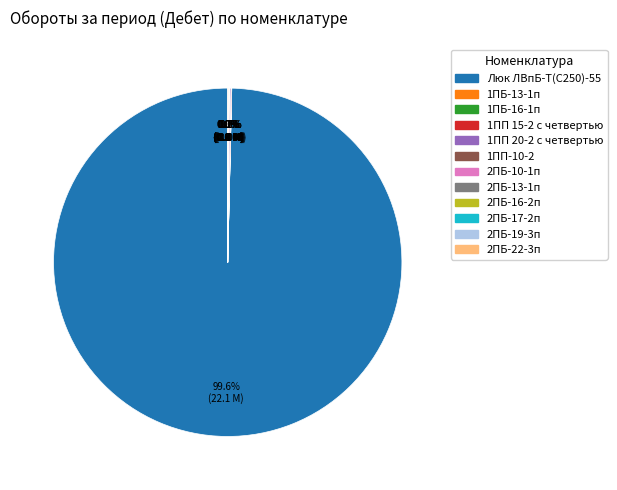

Does Люк ЛВпБ-Т(С250)-55 account for over 50% of the chart?

Yes